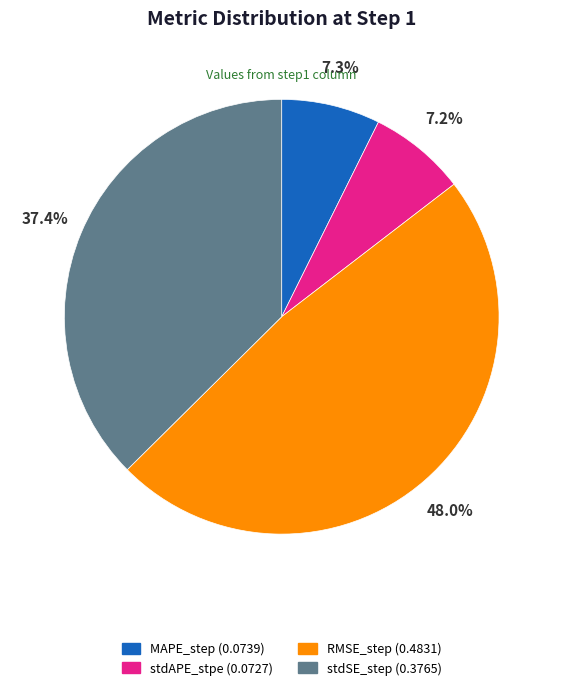

Which has a higher value, MAPE_step or RMSE_step?

RMSE_step